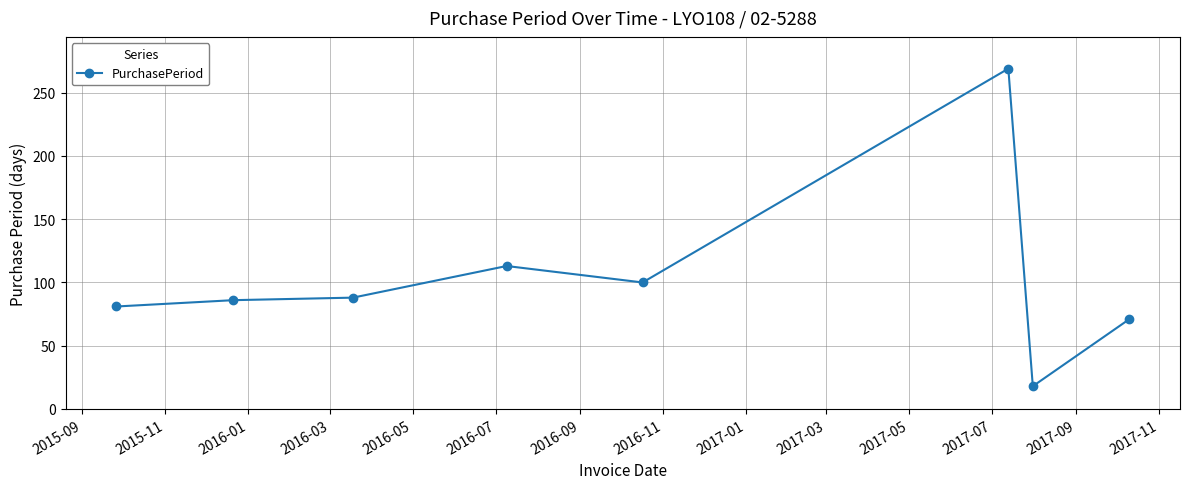

What is the value of the 7th point from the left?

18